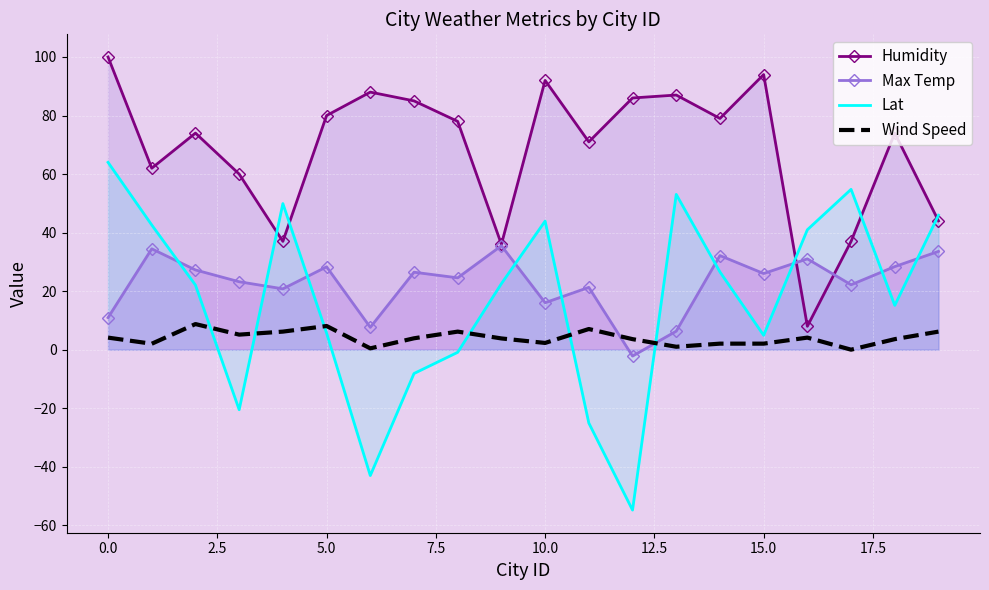

What is the total value across all series at 0.0?

179.1